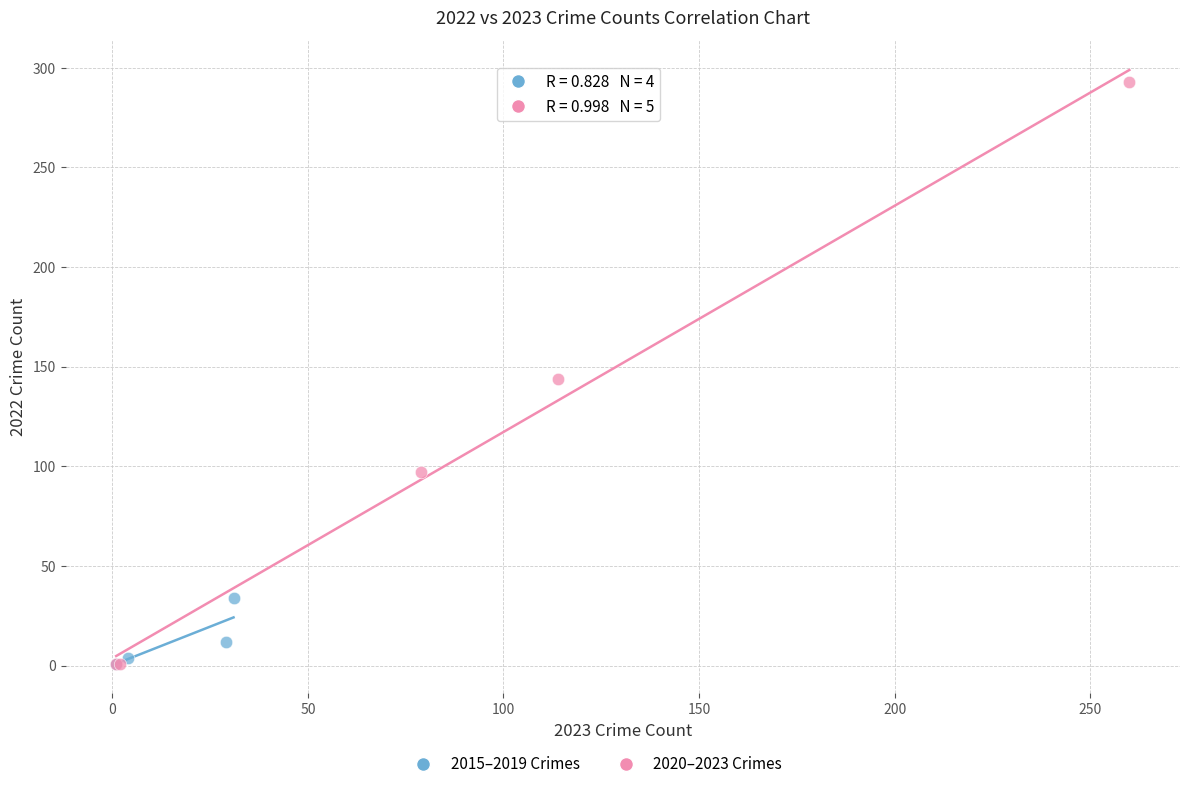

Which series has the widest spread of Y values?

2020–2023 Crimes